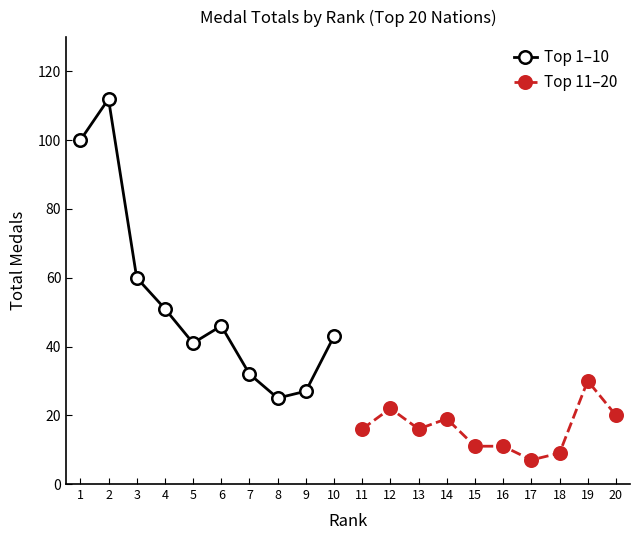

What is the sum of all Top 1–10 values?

537